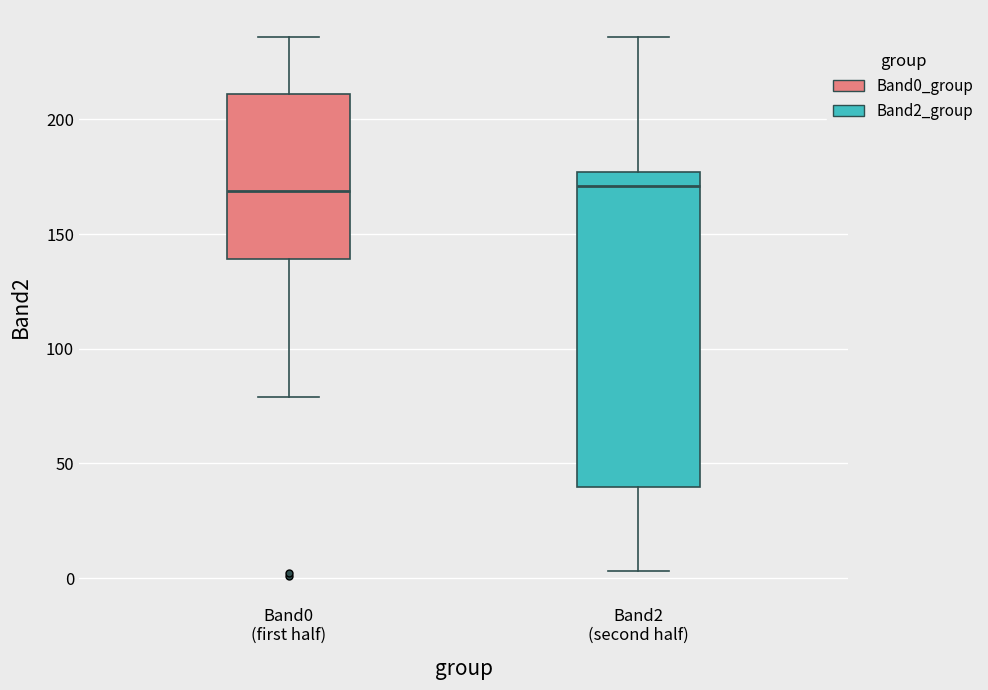

Reading left to right, transcribe this box plot: for each box, give where its median line is, the range the box spans, and where its two whiskers end, as read against the y-axis. The values are not printed on the chart, so give them approximately, as read against the axis.

Band0 (first half): median 170, box 140 to 210, whiskers 80 to 235
Band2 (second half): median 170, box 40 to 175, whiskers 5 to 235